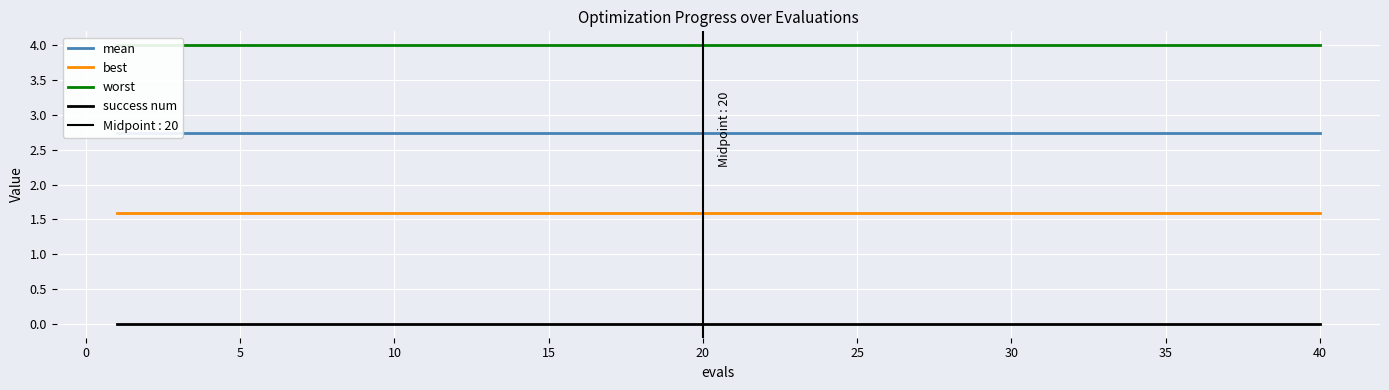

True or false: mean and success num intersect in this chart.

False